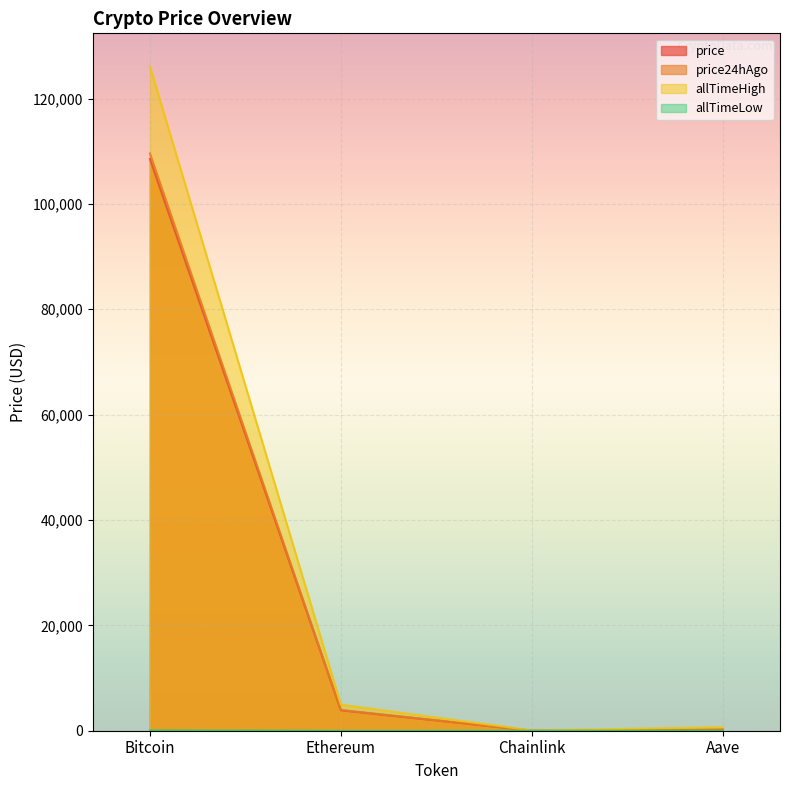

The price24hAgo series shows 51.9 at Aave. True or false?

False